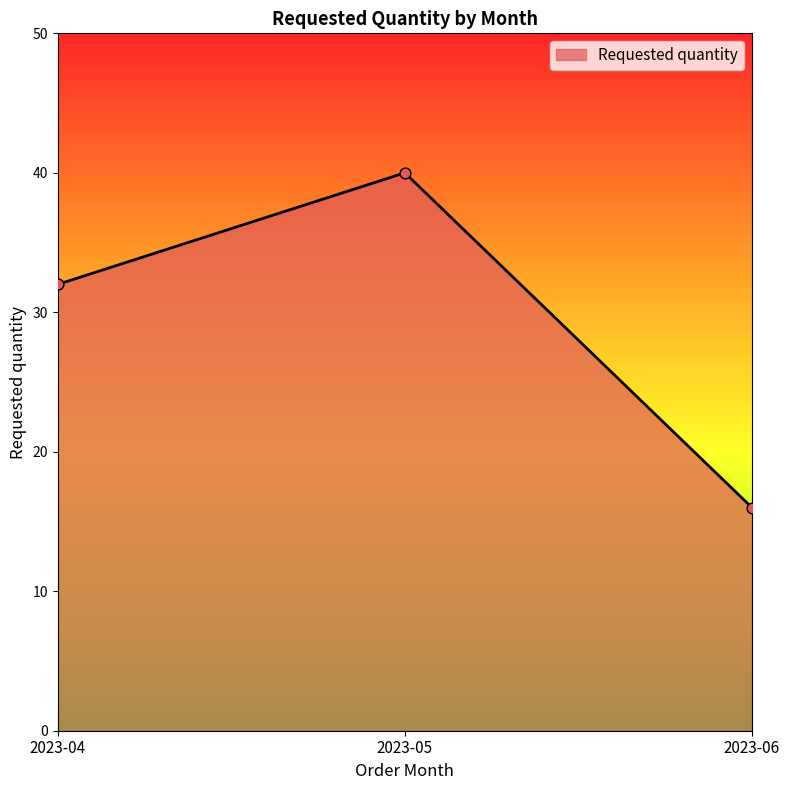

What is the change in value from 2023-04 to 2023-06?

-16